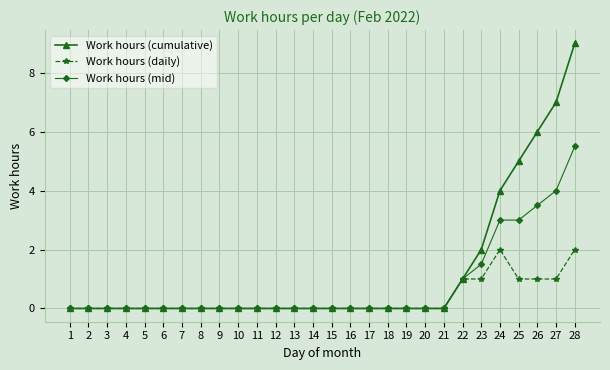

What is the sum of all Work hours (daily) values?

9.0